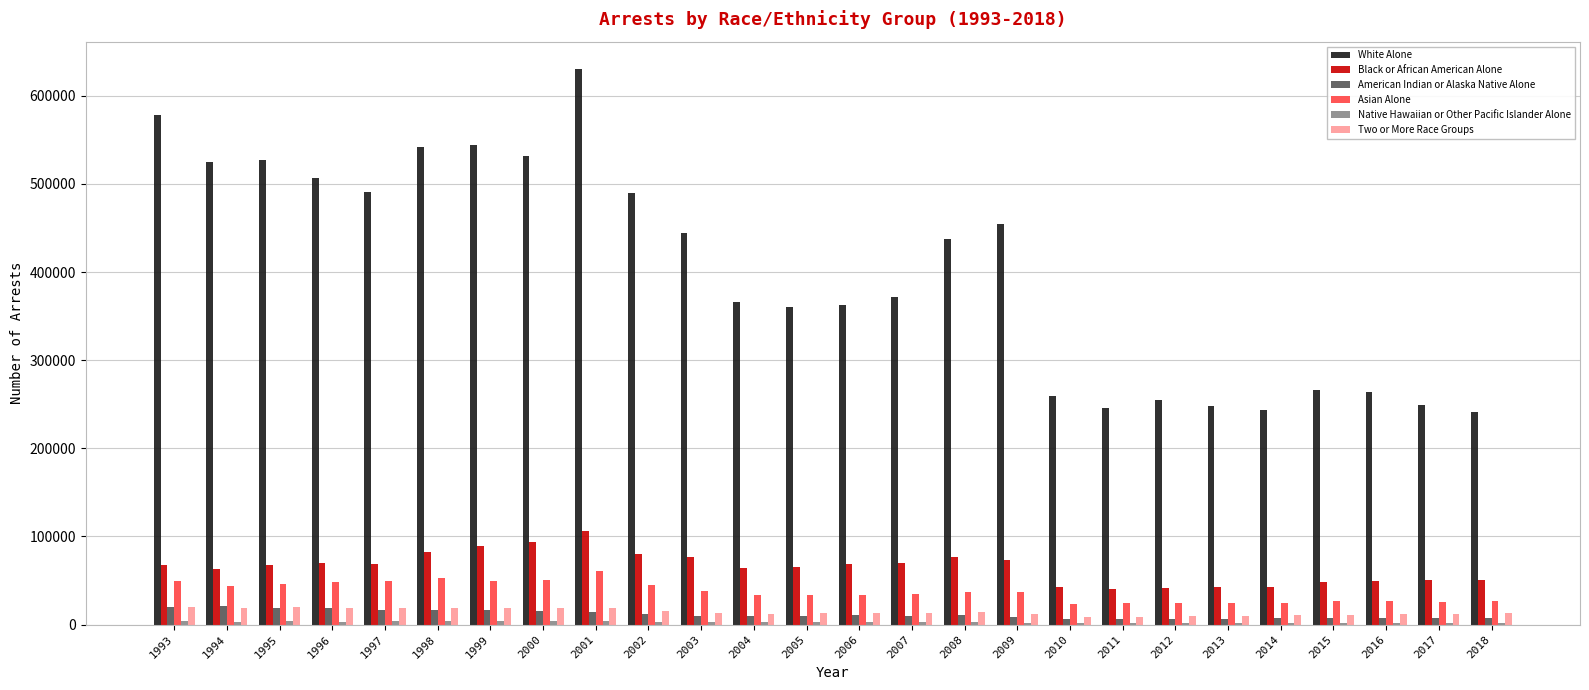

Which series has the largest range (max minus min)?

White Alone